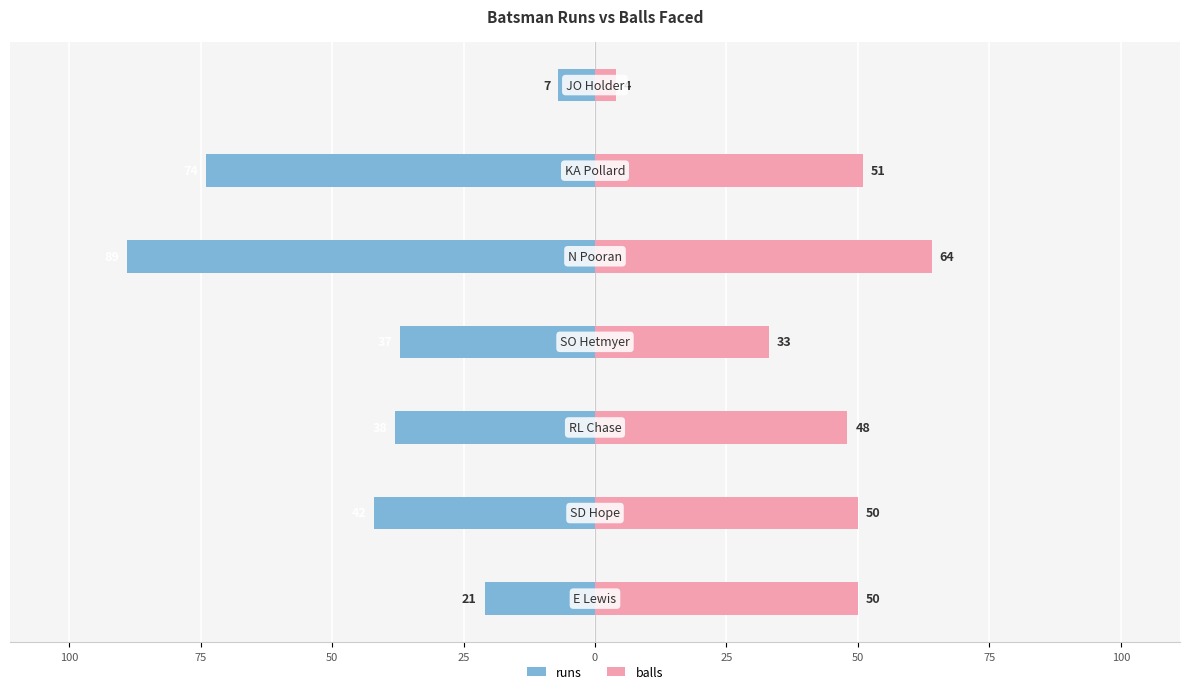

Are the bars grouped side by side (vs. stacked)?

Yes